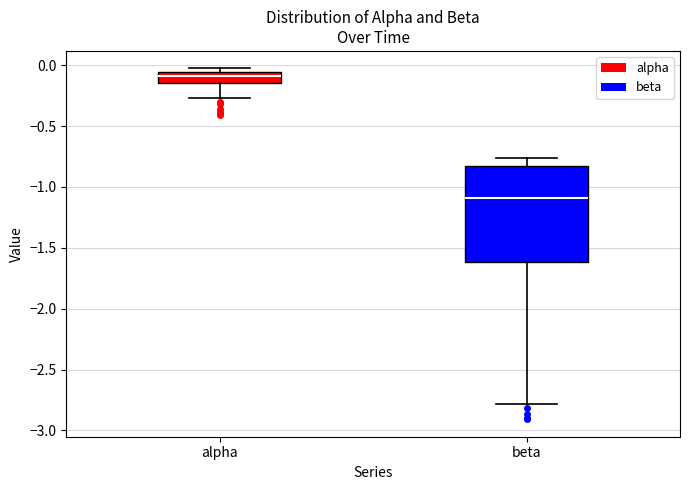

Comparing the boxes themselves (not the whiskers), which one is the tallest?

beta